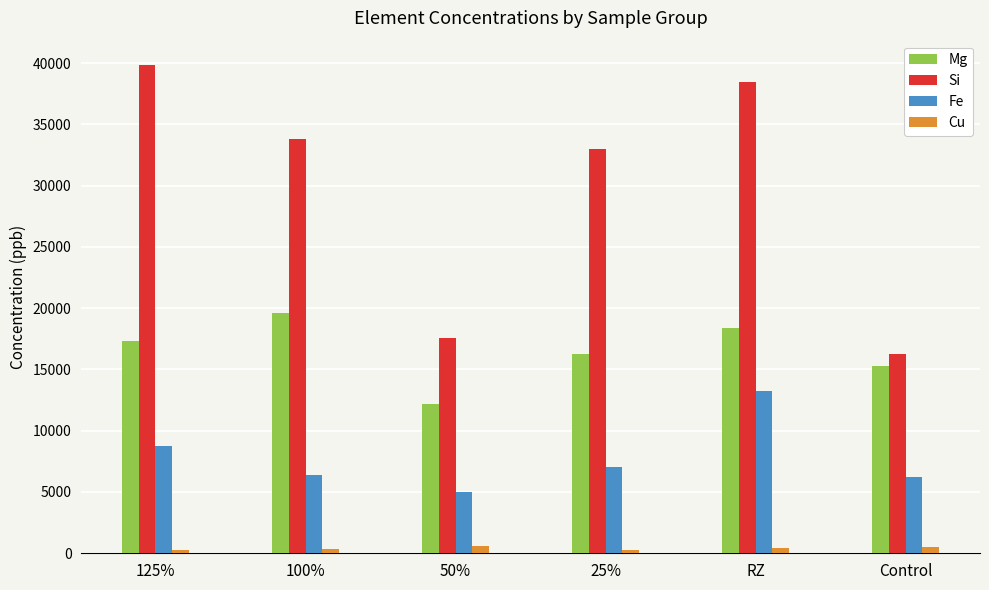

What is the minimum value for Si?

16240.4